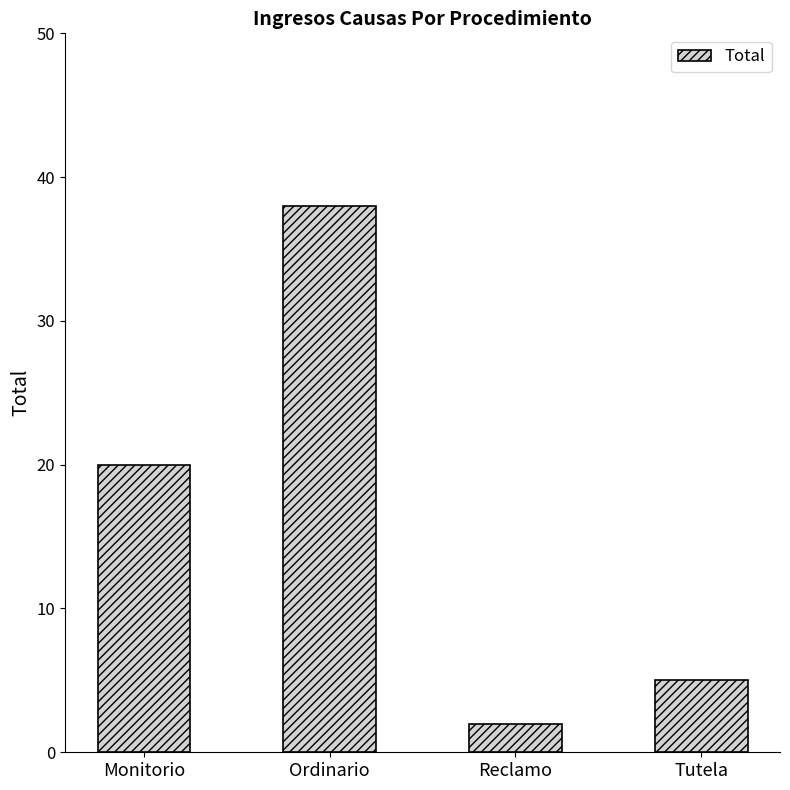

What is the value of the 3rd bar from the left?

2